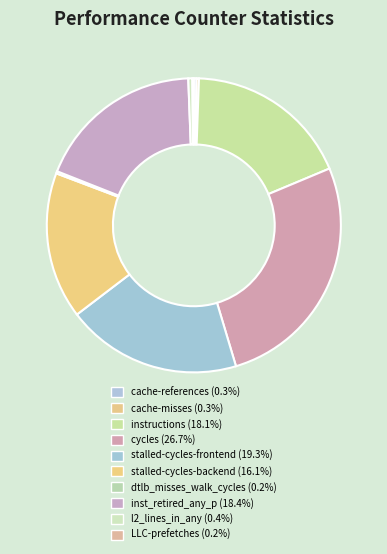

What is the ratio of the value at stalled-cycles-backend to the value at l2_lines_in_any?

36.2